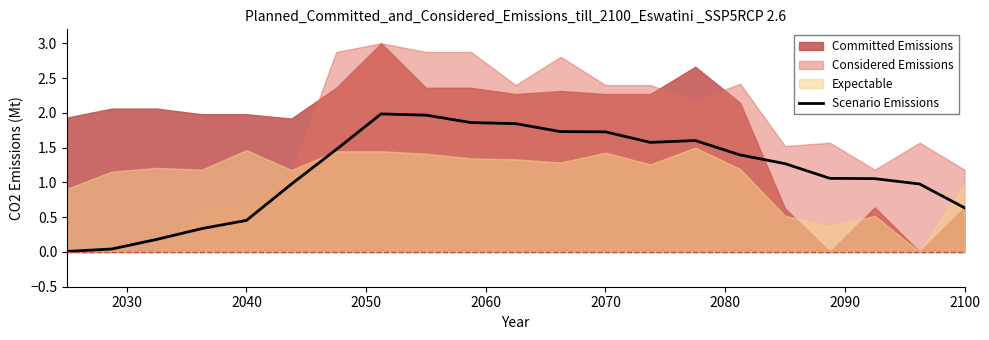

True or false: Scenario Emissions has a value of 0.6 at 2100.

True